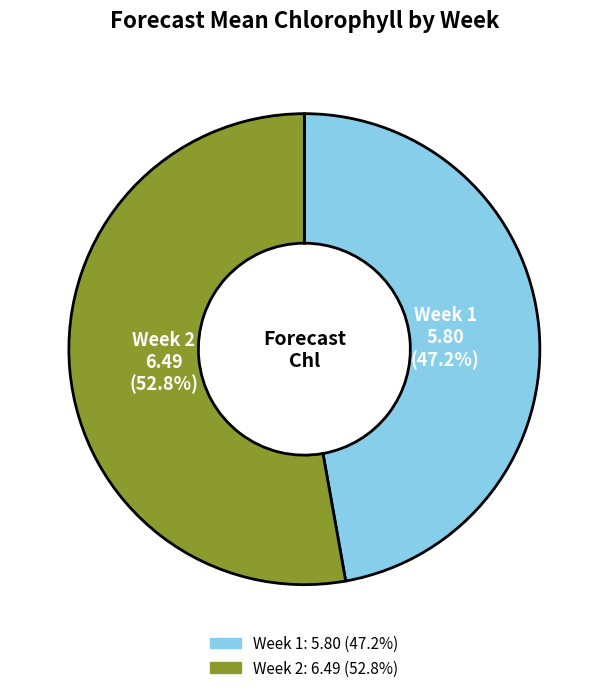

Which slice is the largest?

Week 2